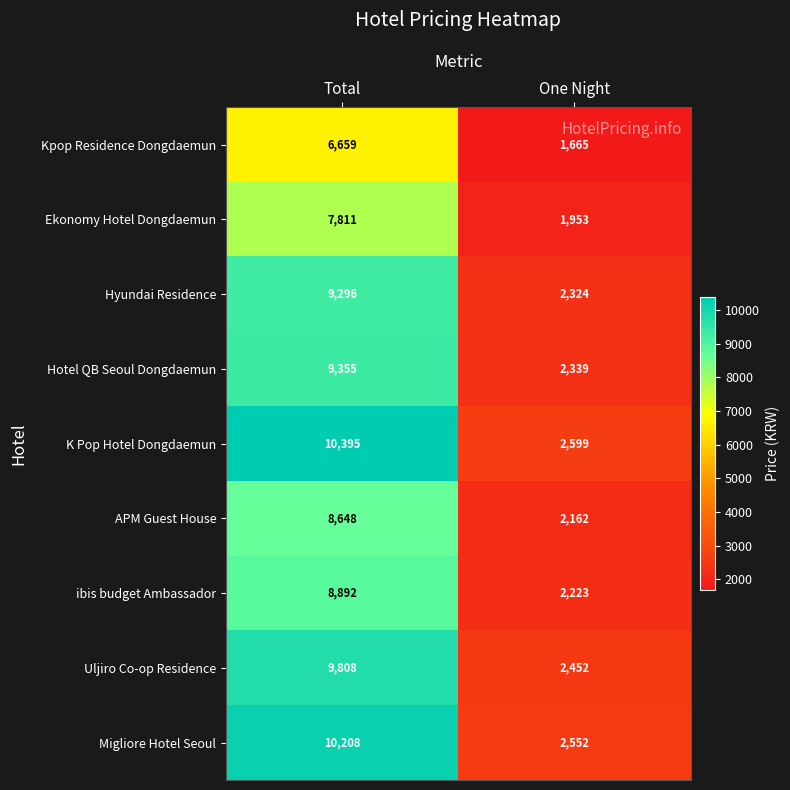

List the series in order of their peak value, lowest first.

Kpop Residence Dongdaemun, Ekonomy Hotel Dongdaemun, APM Guest House, ibis budget Ambassador, Hyundai Residence, Hotel QB Seoul Dongdaemun, Uljiro Co-op Residence, Migliore Hotel Seoul, K Pop Hotel Dongdaemun